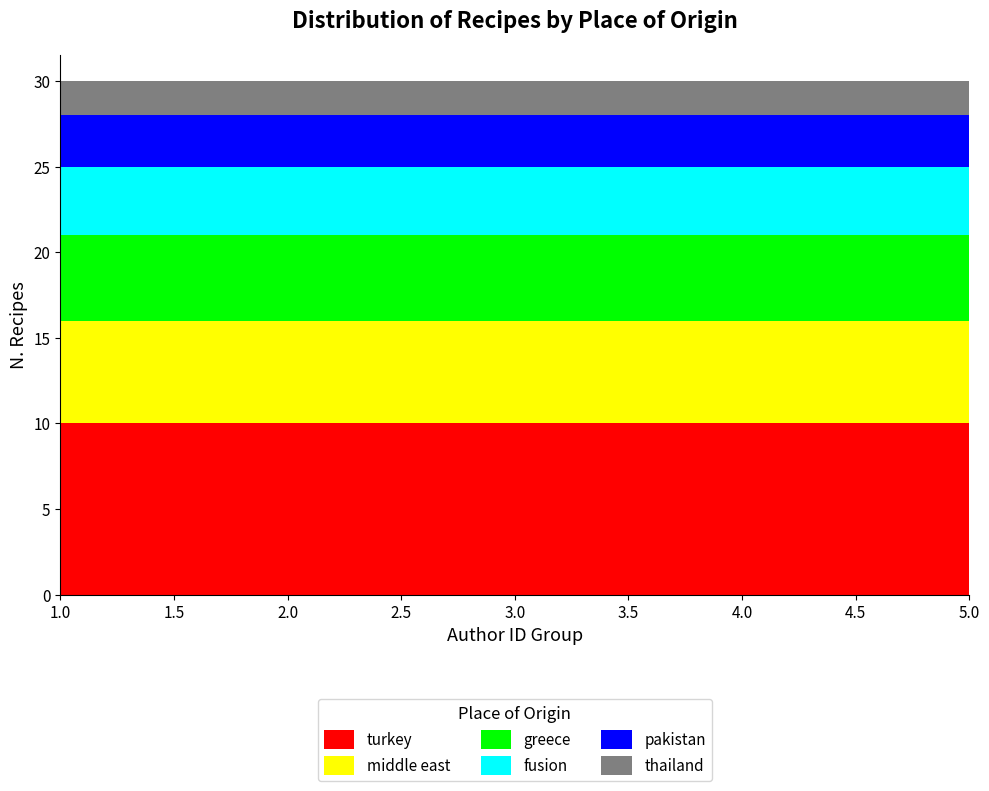

What is the value of the turkey point at the 5th from the left?

10